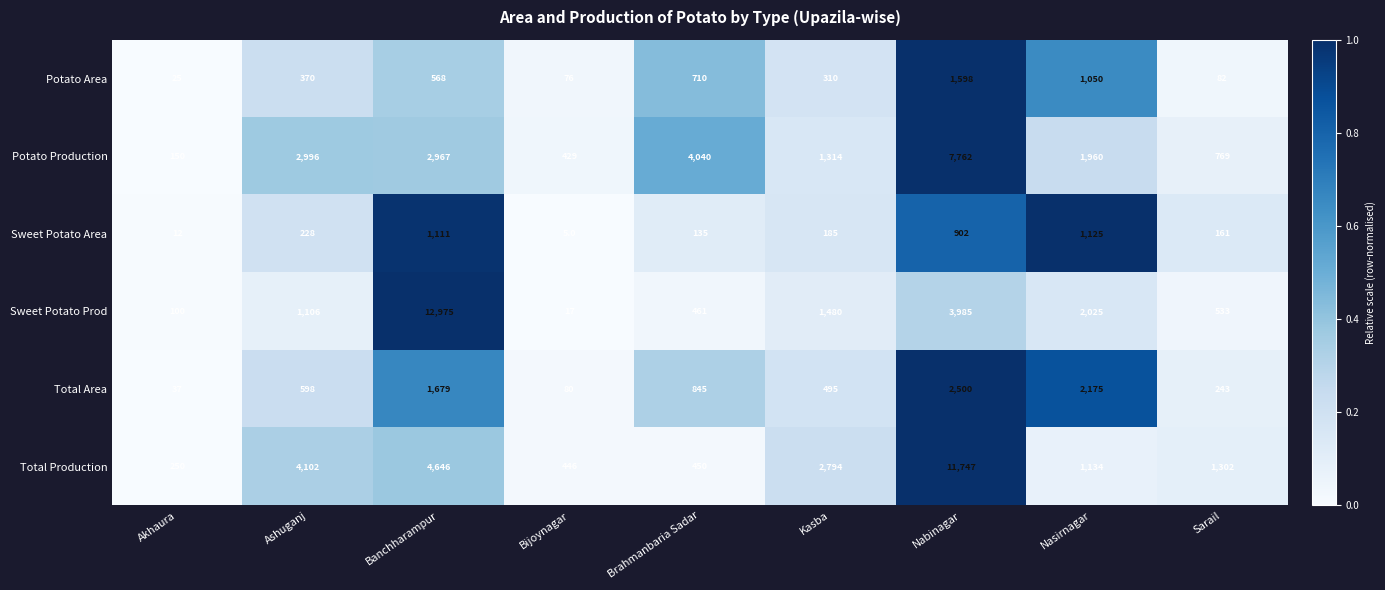

At which category is the sum across all series the highest?

Nabinagar